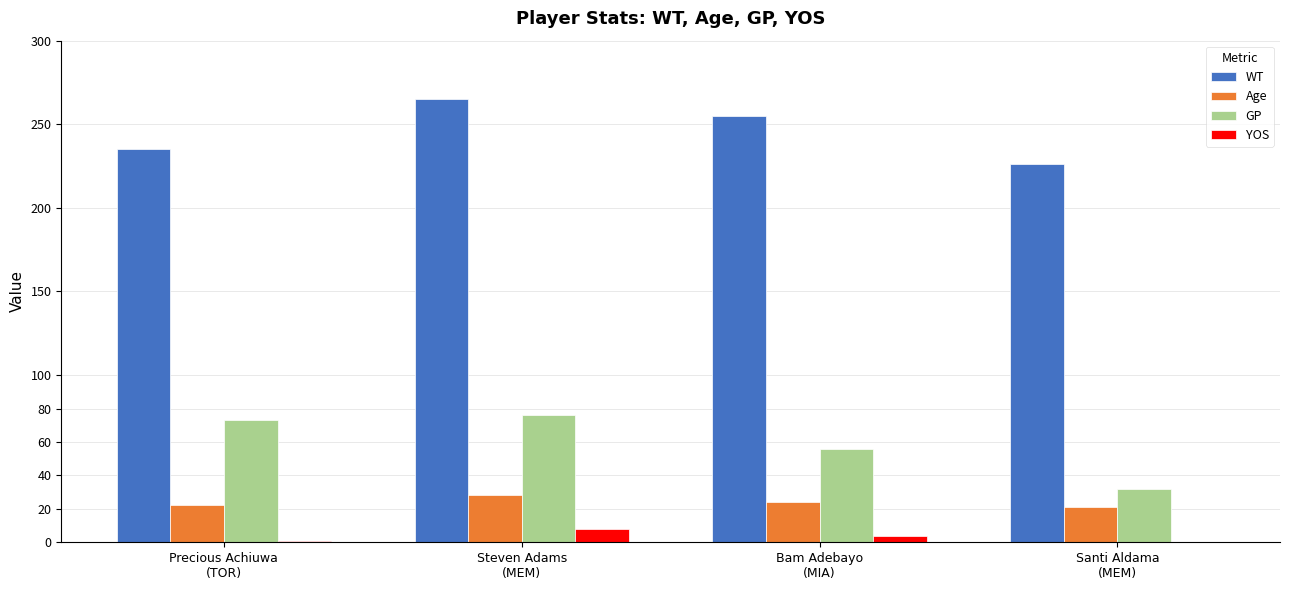

What is the average value of the Age series?

24